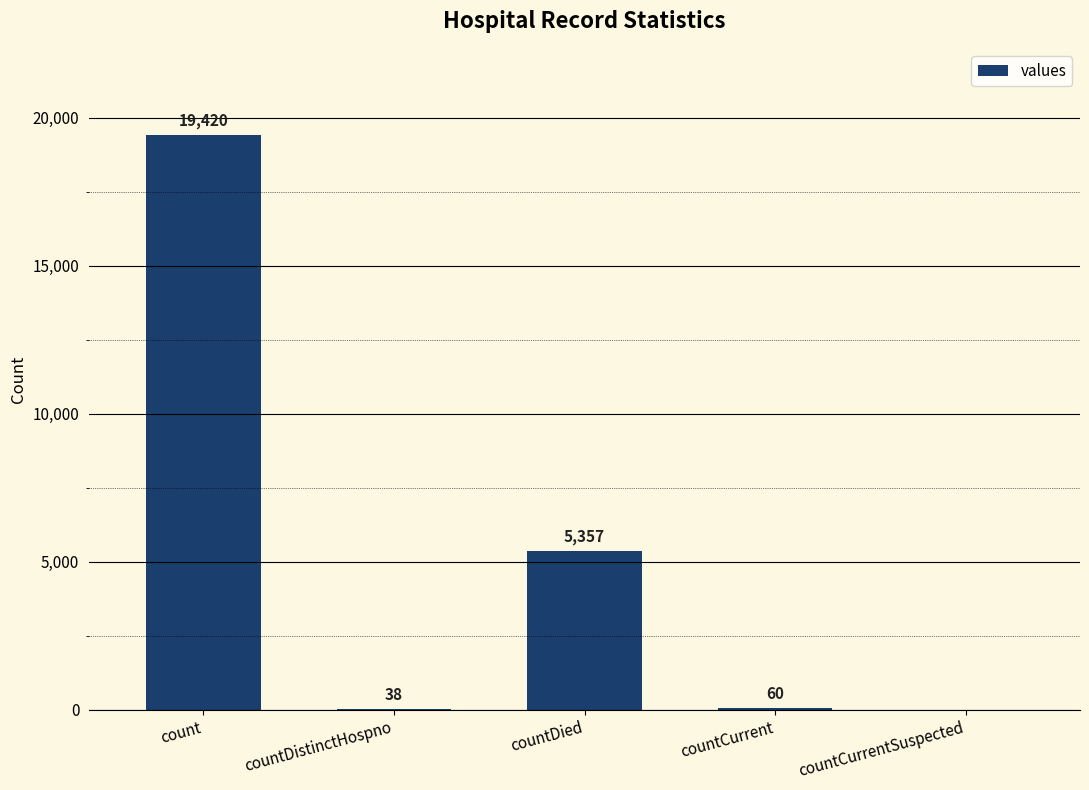

Where does the data first go above 60?

count